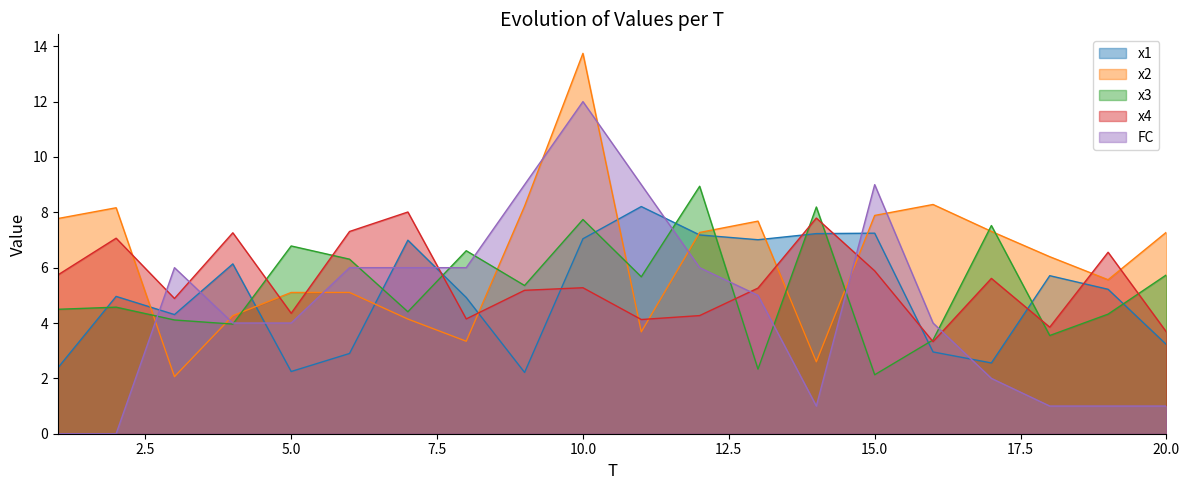

Is the value of FC at 11 greater than the value of x4 at 10?

Yes